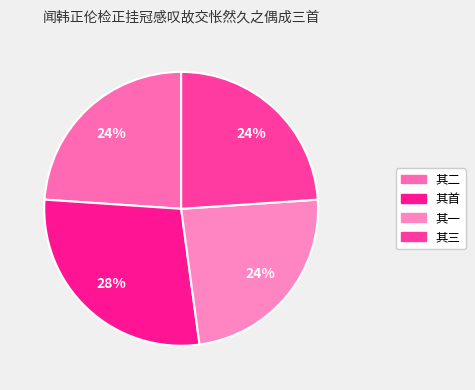

To the nearest percent, what is the average slice percentage?

25%